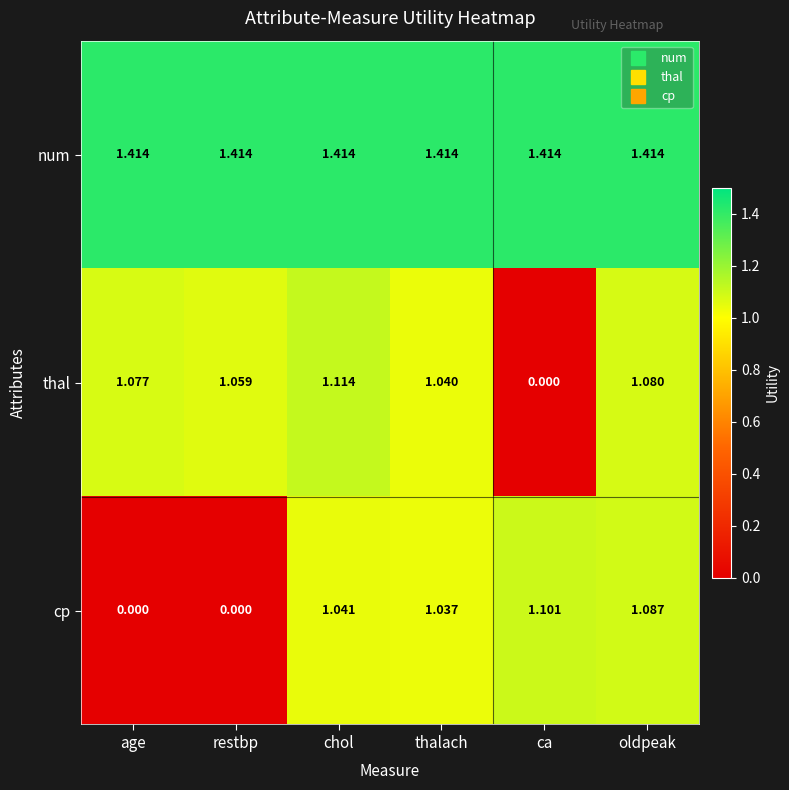

Where does the cp series first go above 1?

chol